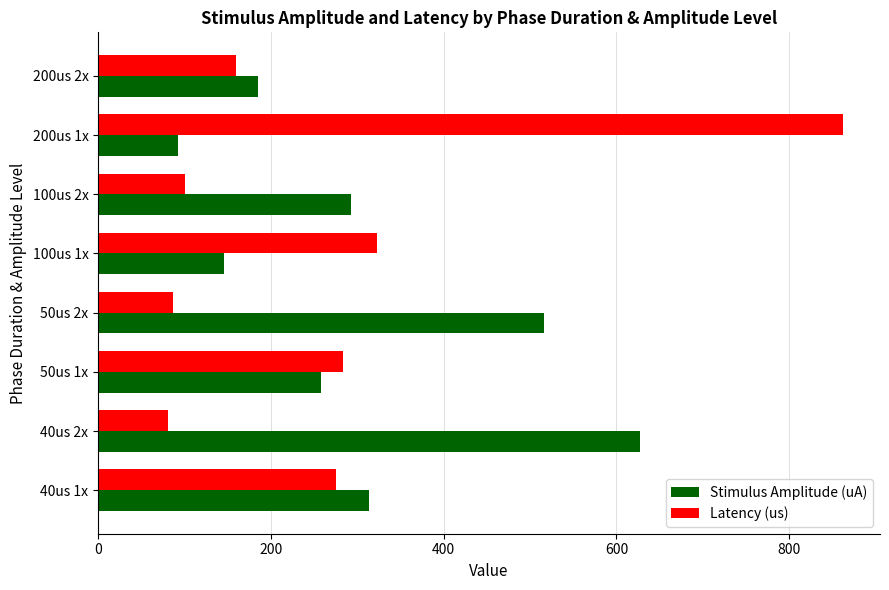

What are all the series names shown in the legend?

Stimulus Amplitude (uA), Latency (us)